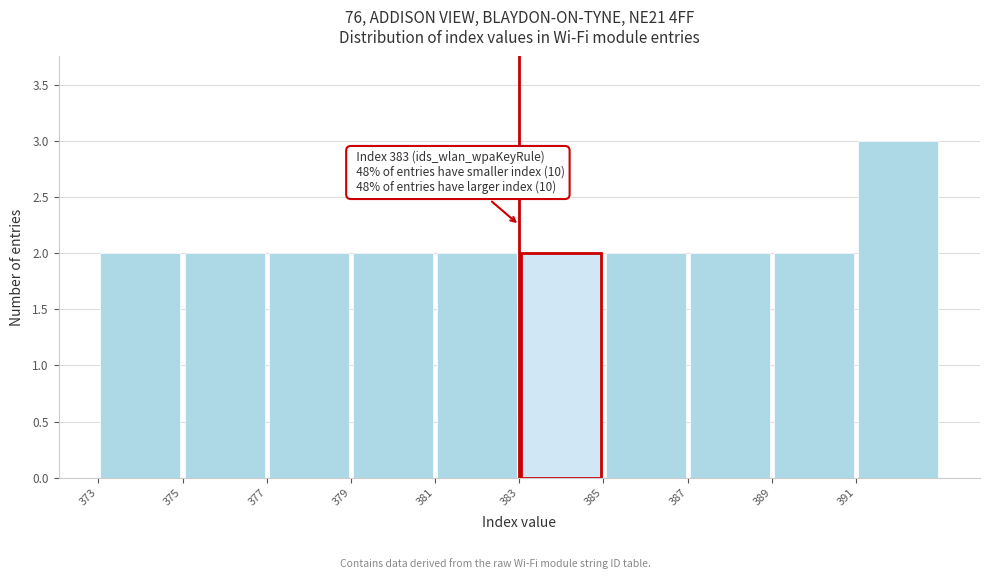

Over which range of the x-axis is the bar tallest?

391 to 393